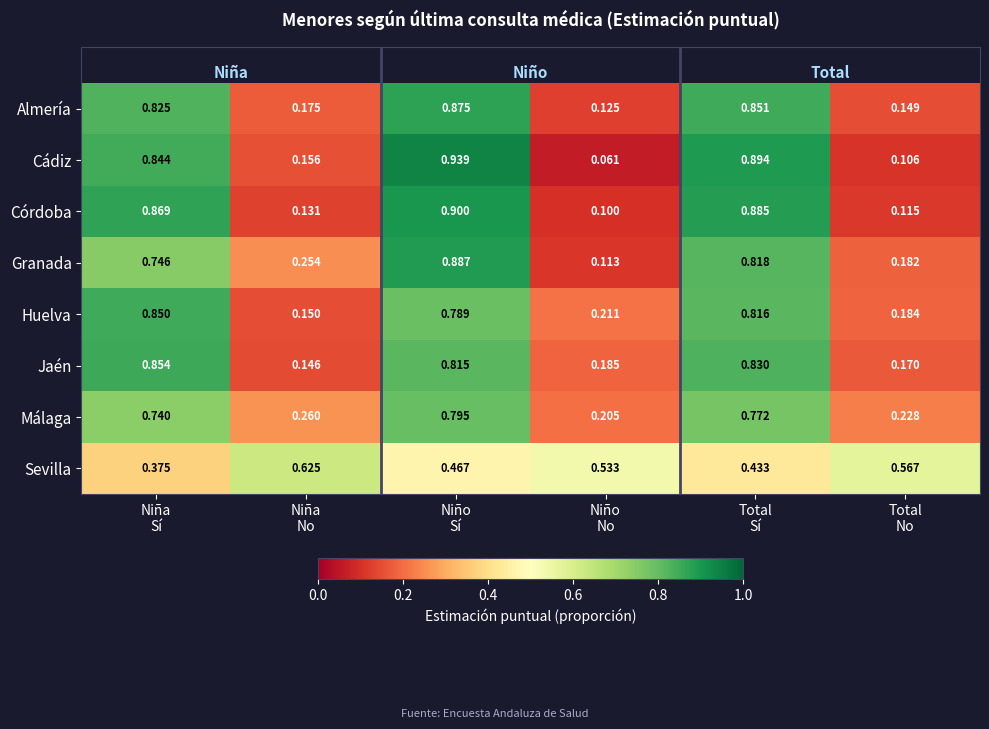

Which series has the largest range (max minus min)?

Cádiz